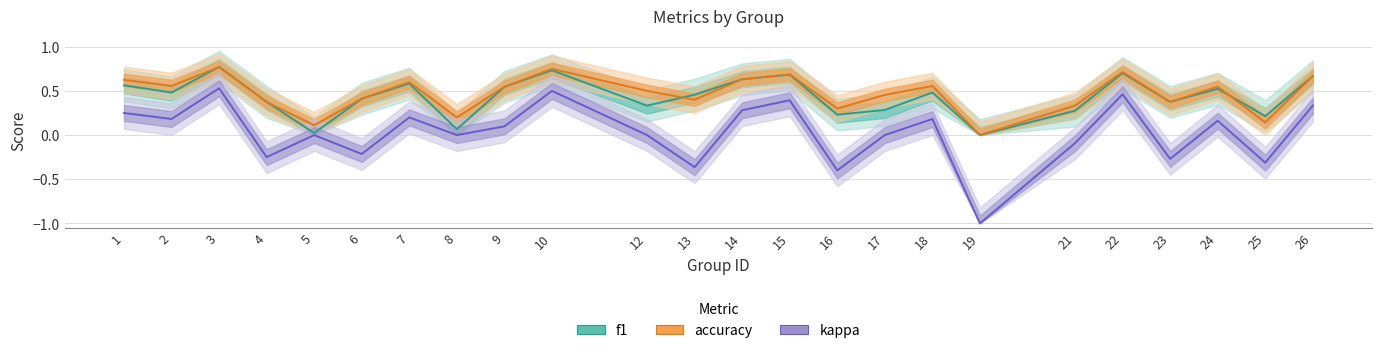

The accuracy series shows 0.5 at 4. True or false?

False